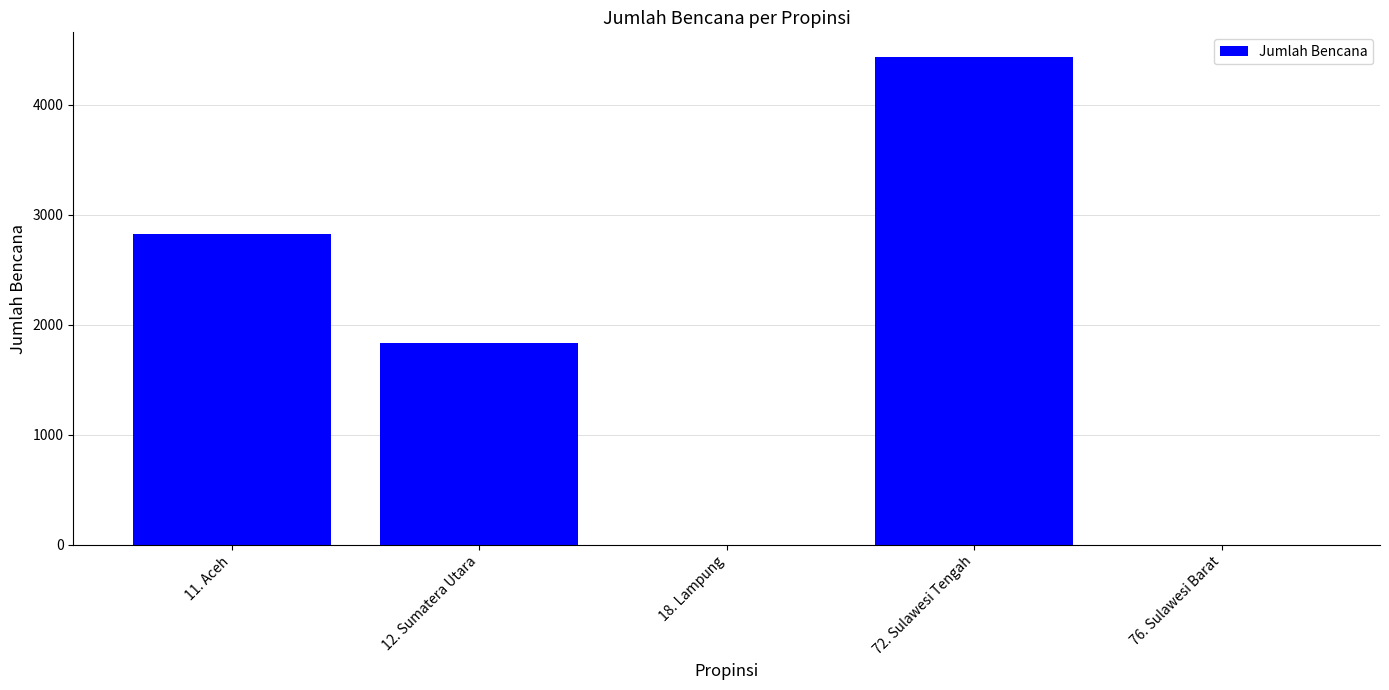

Where does the data first go above 1832?

11. Aceh